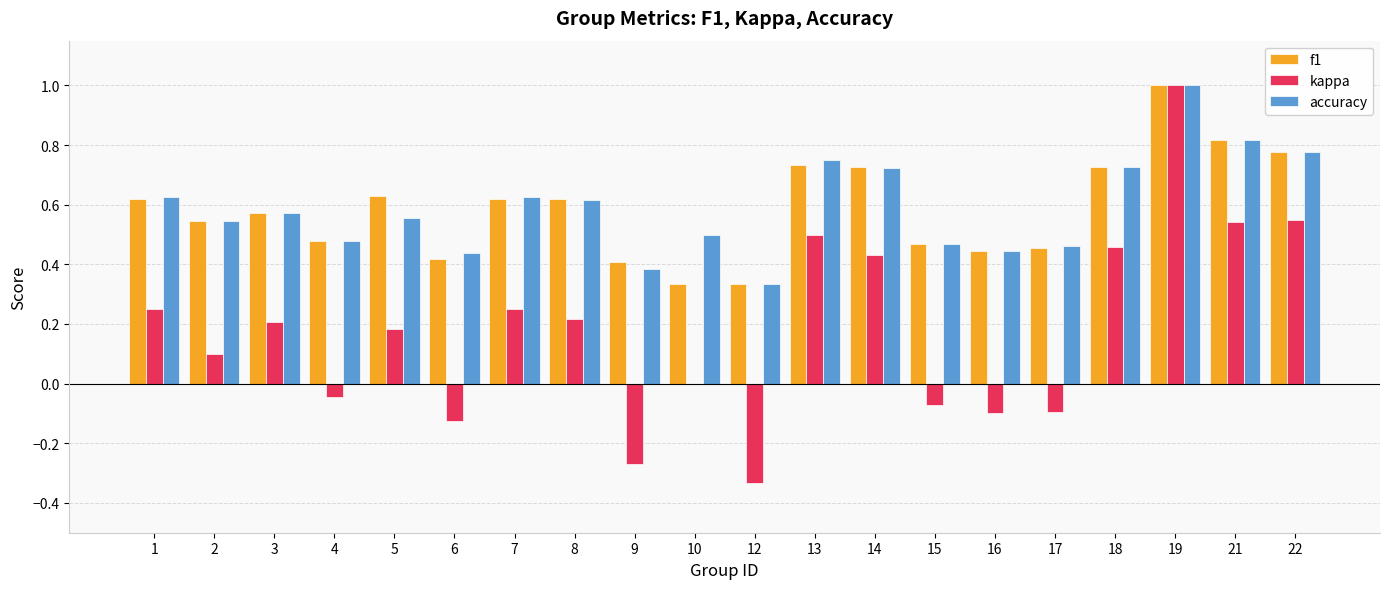

True or false: kappa has a value of 1.6 at 19.

False